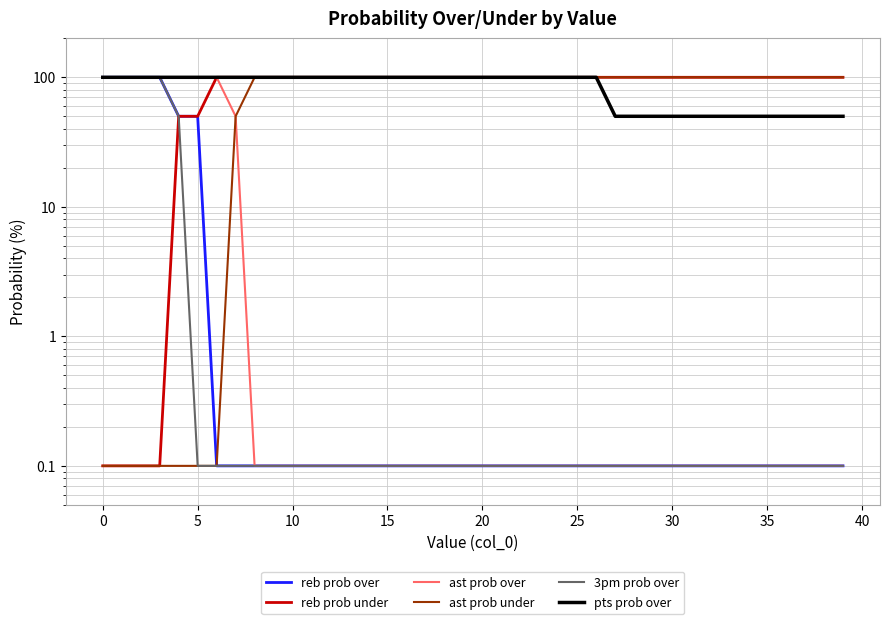

What is the value of the reb prob under point at the 12th from the left?

100.0